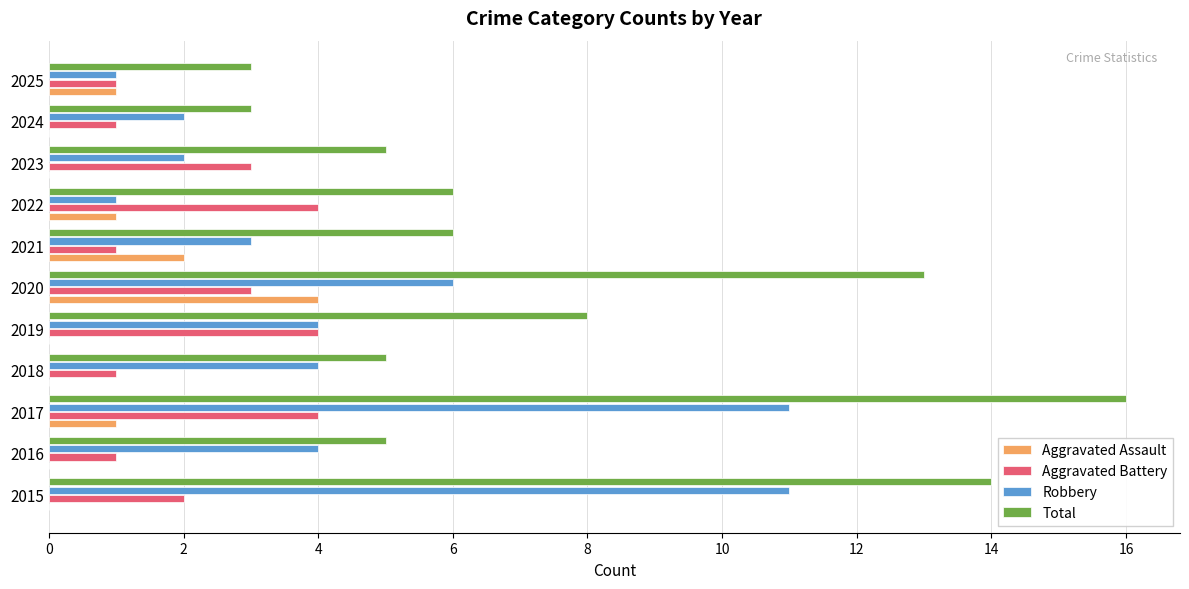

Between 2020 and 2023, which series saw the biggest shift?

Total